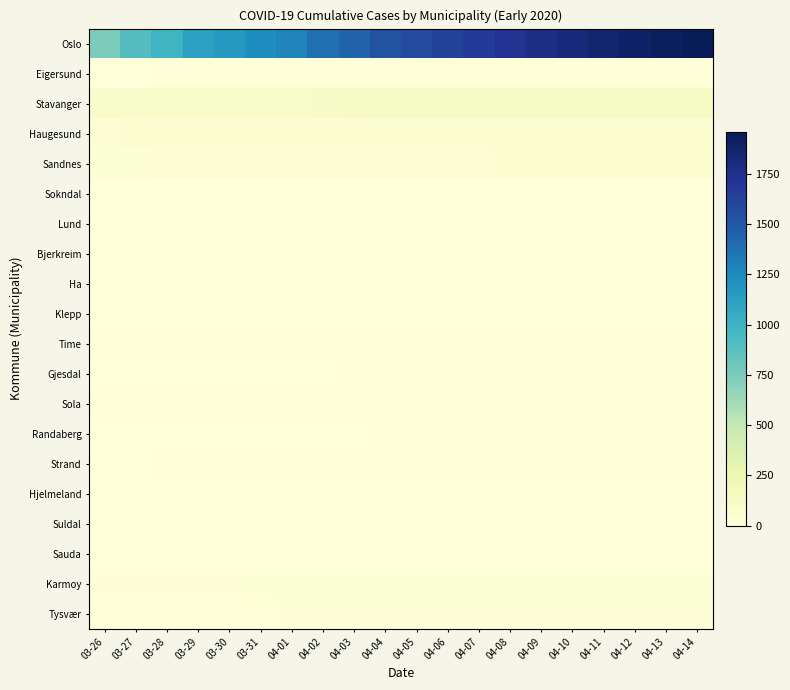

What is the greatest value displayed?

1960